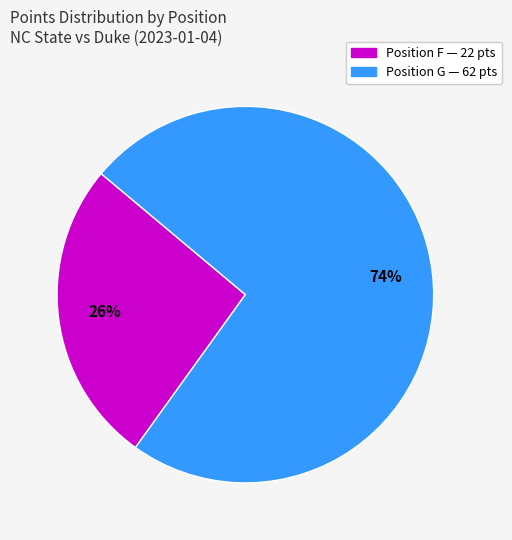

How many slices are in this pie chart?

2